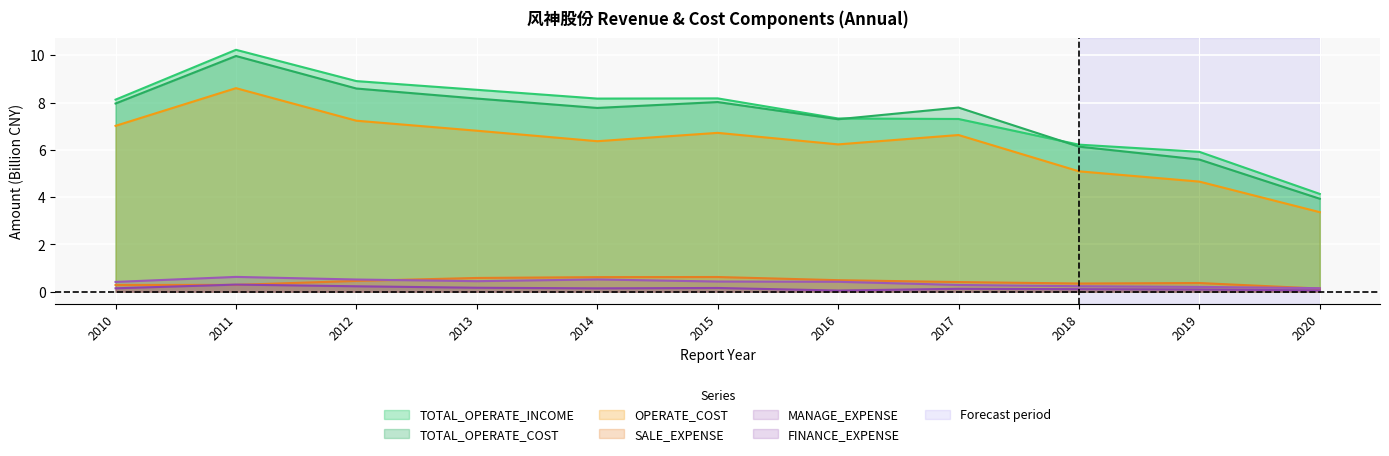

How many FINANCE_EXPENSE values are between 0 and 1?

11